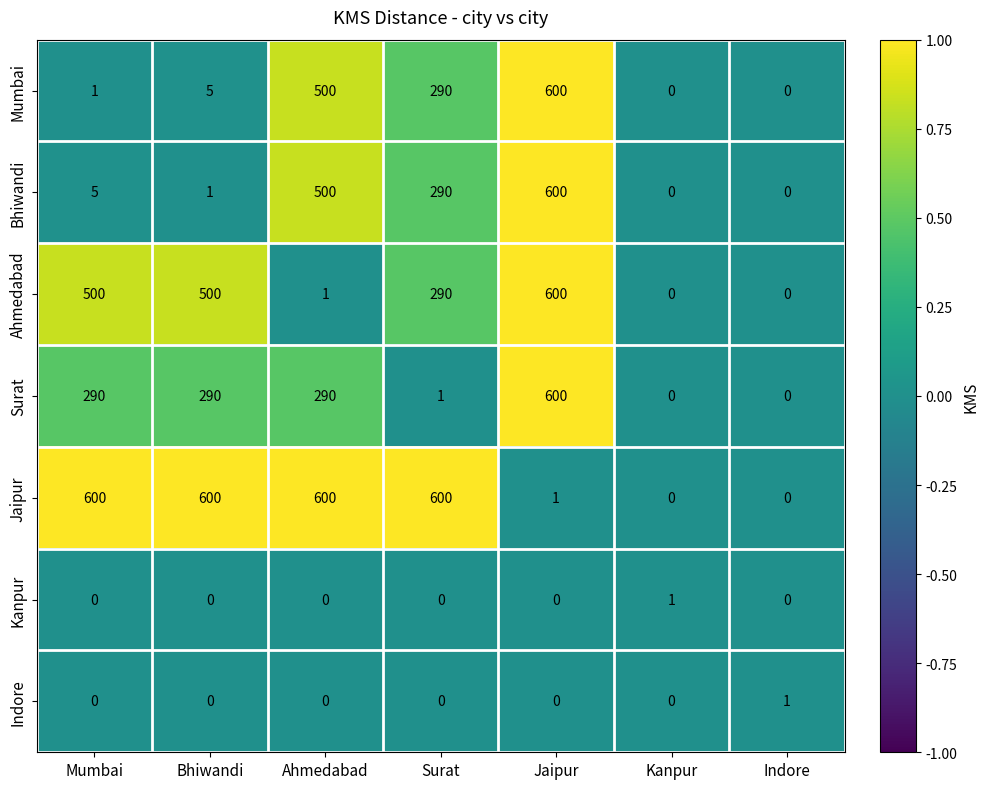

Which category has the highest value in the Indore series?

Indore